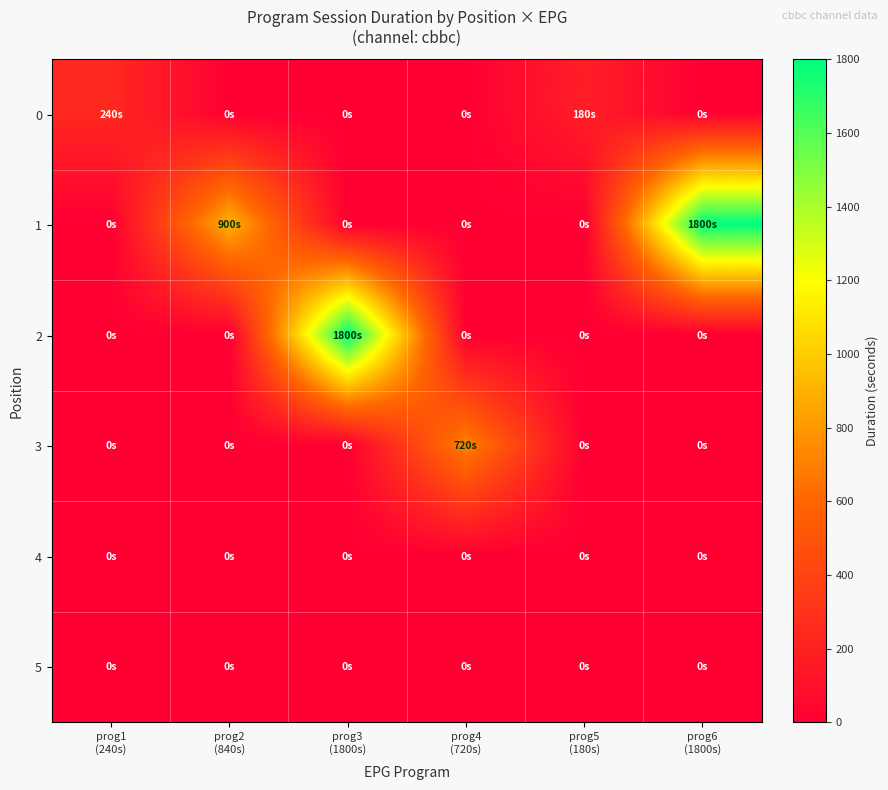

Rank the series by their maximum value, from lowest to highest.

4, 5, 0, 3, 1, 2